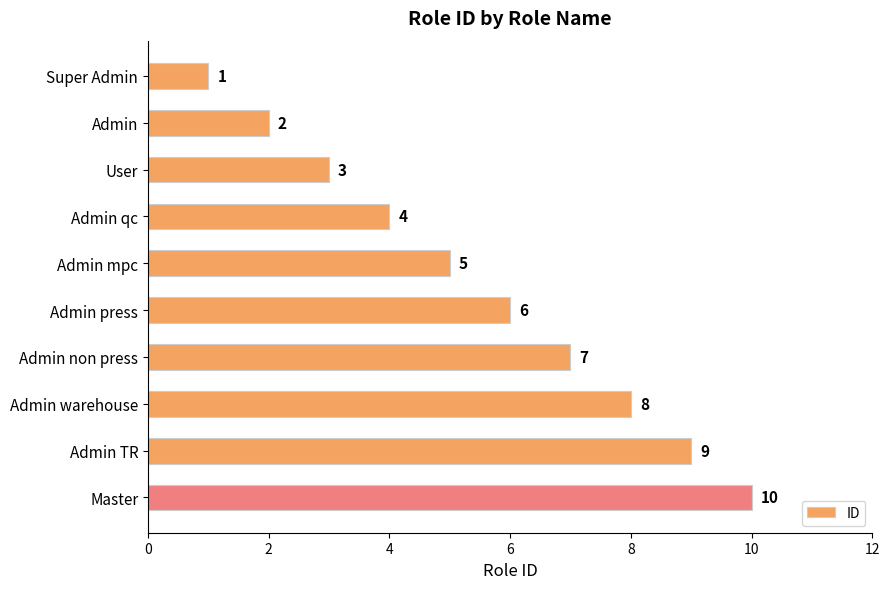

Between Master and Admin press, which is larger?

Master